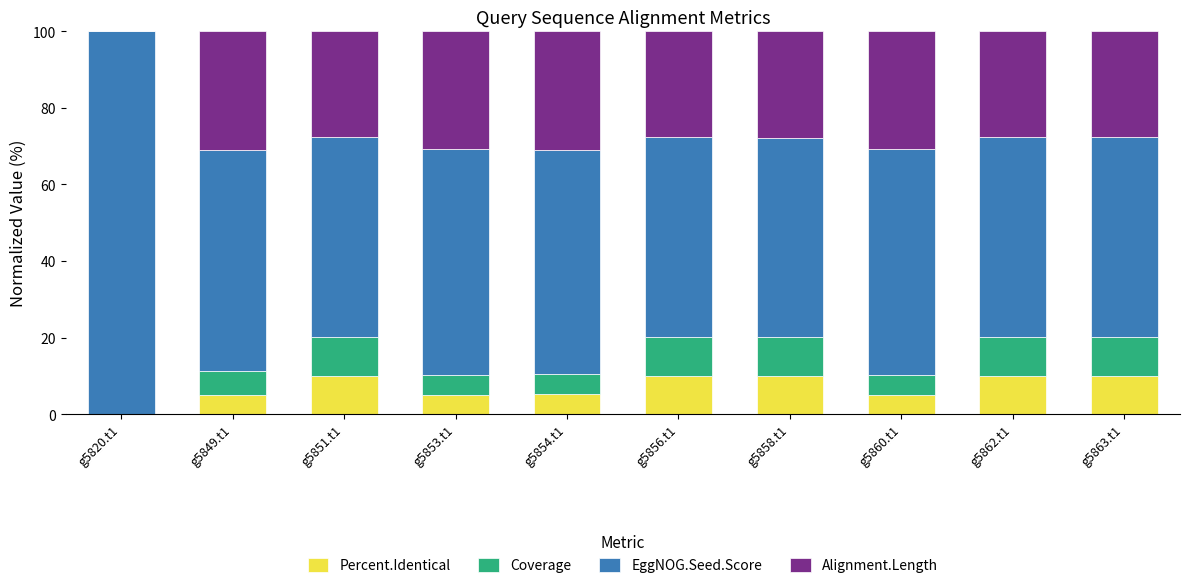

What value does the Percent.Identical series have at g5856.t1?

9.8